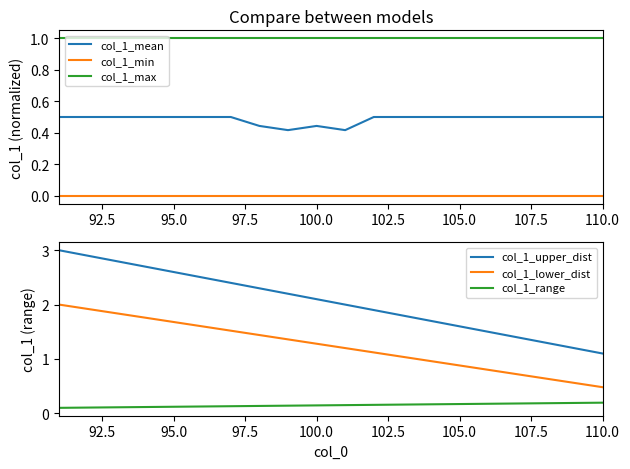

True or false: col_1_min and col_1_mean intersect in this chart.

False